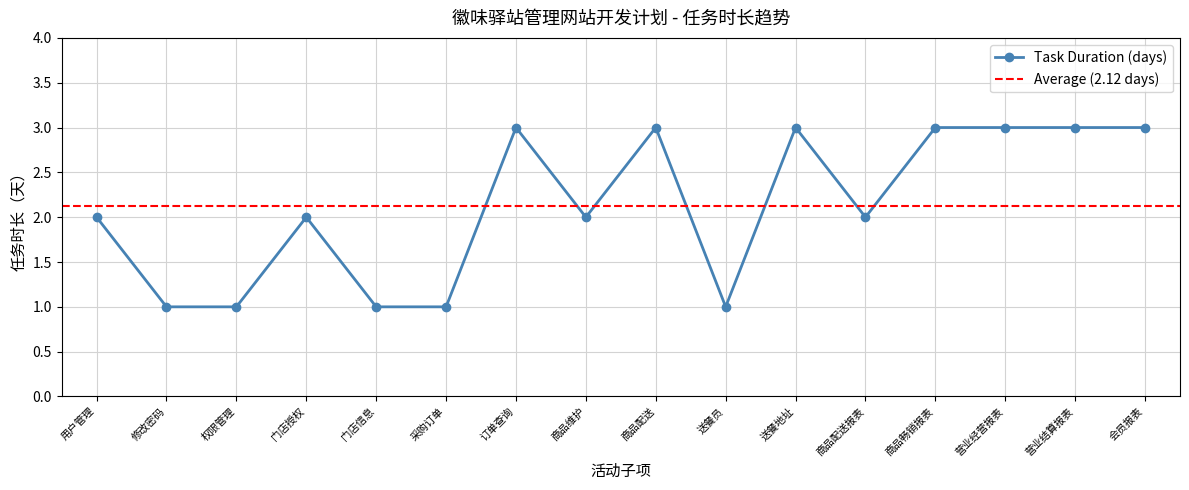

What is the value of the Task Duration (days) point at the 6th from the left?

1